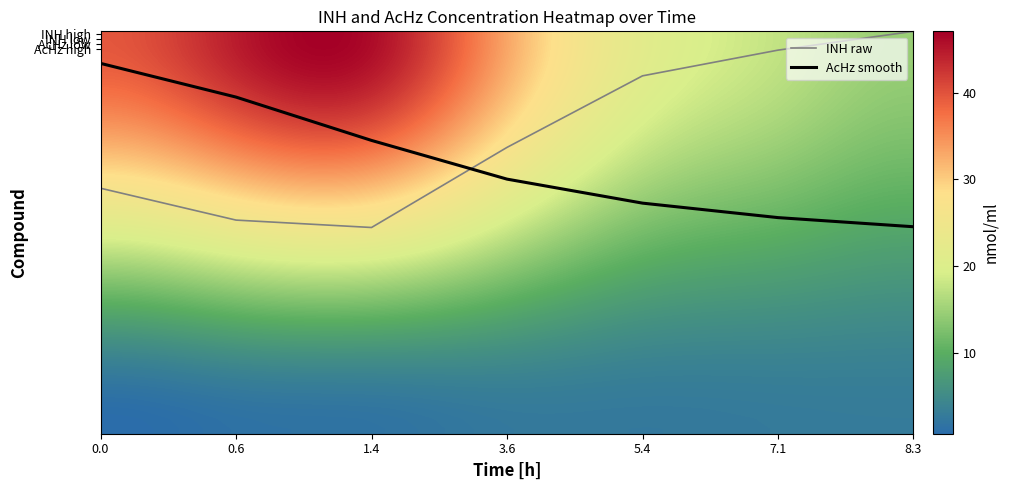

What are all the series names shown in the legend?

INH raw, AcHz smooth